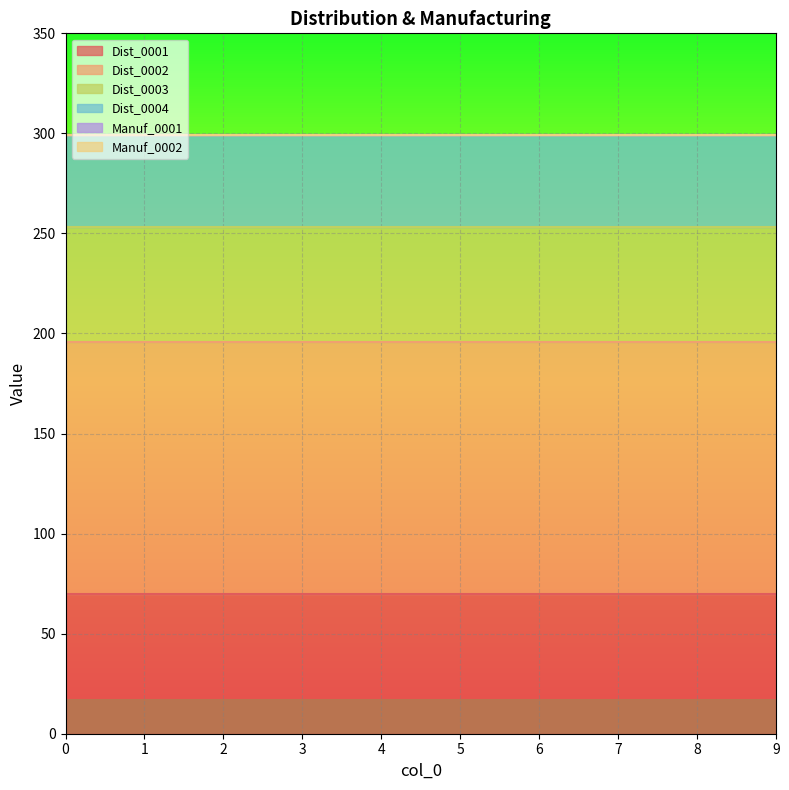

What is the value of the Dist_0001 point at the 4th from the left?

70